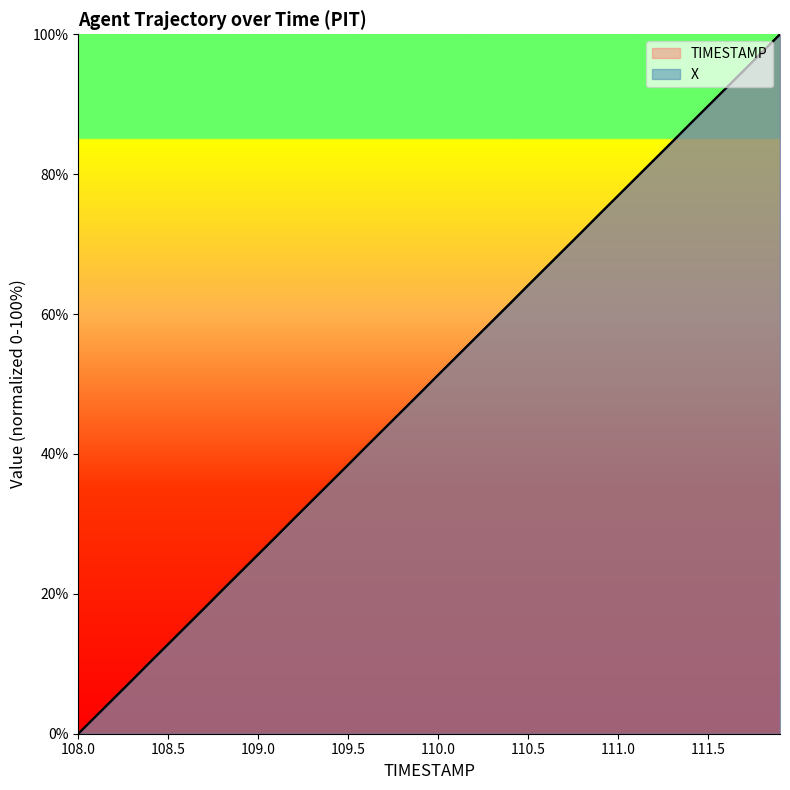

What is the difference between the maximum and minimum values in the X series?

100.0